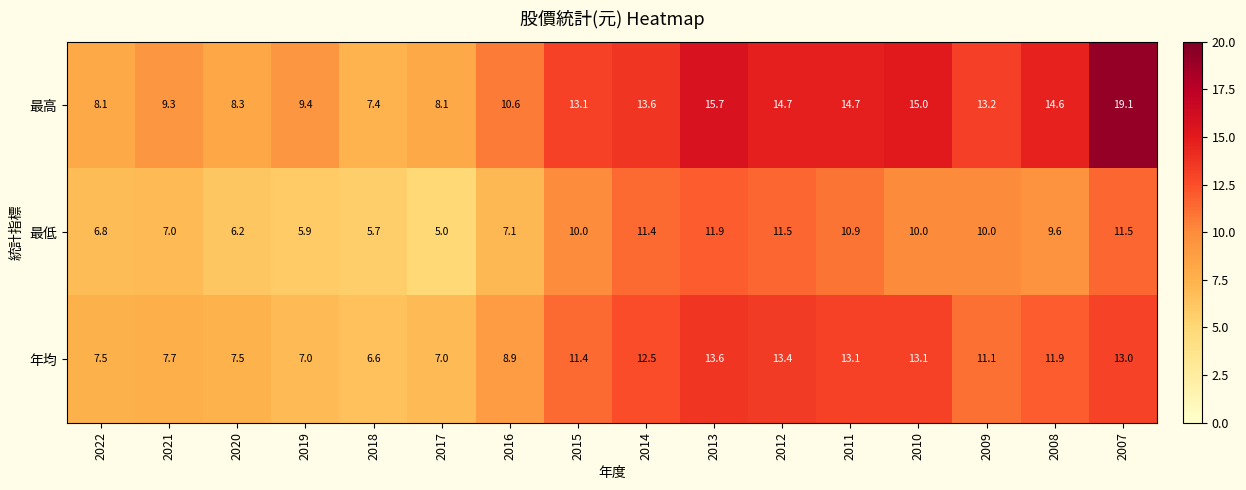

At which category does the chart reach its minimum across all series?

2017